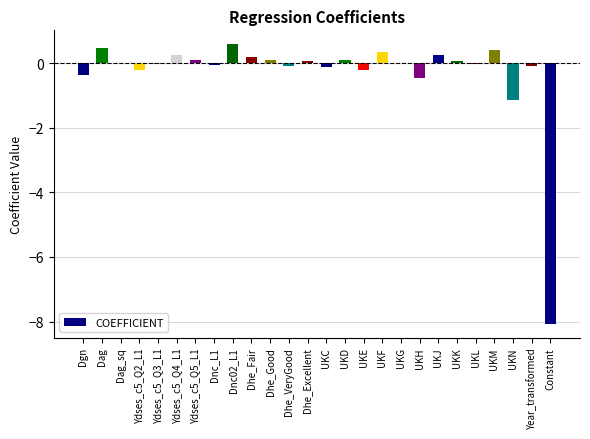

How many categories are shown in the chart?

26